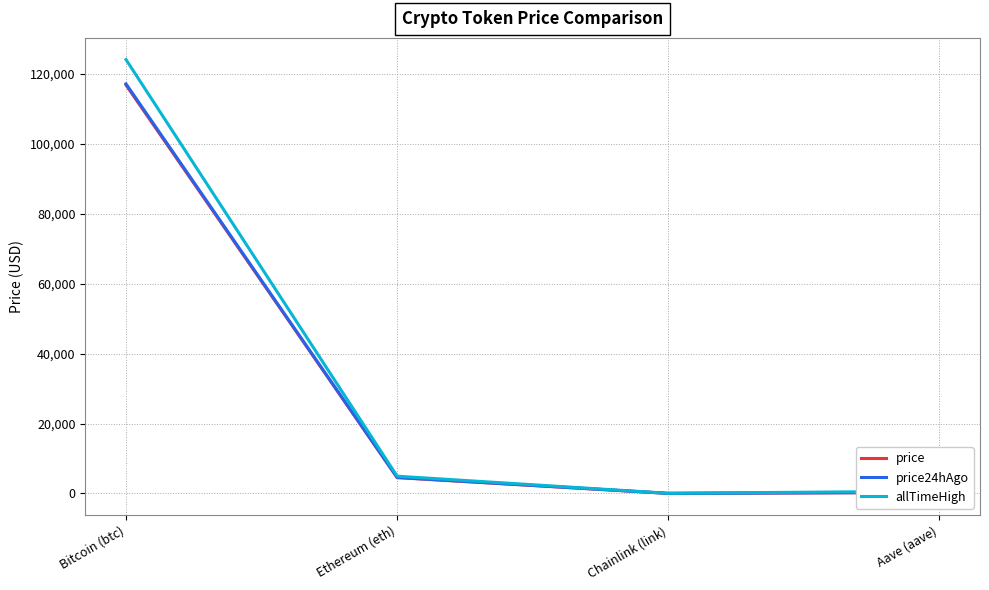

At which label does allTimeHigh first exceed 4946?

Bitcoin (btc)